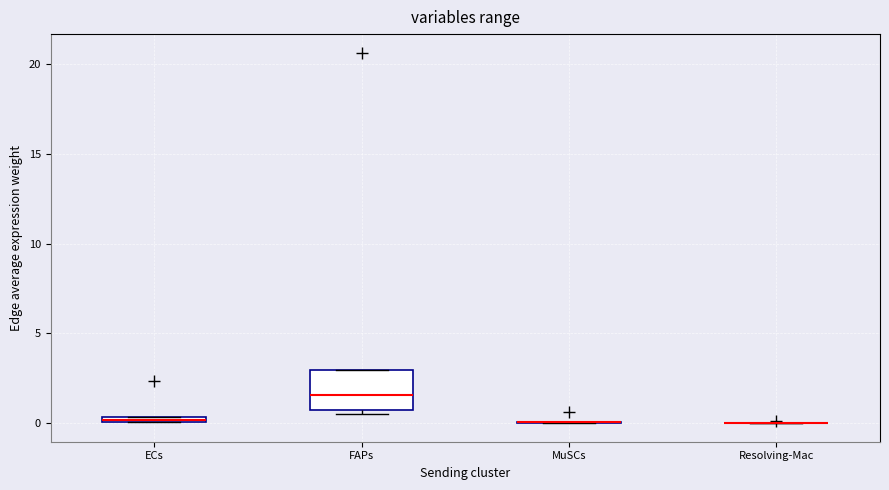

Which box is the tallest, from its lower edge to its upper edge?

FAPs